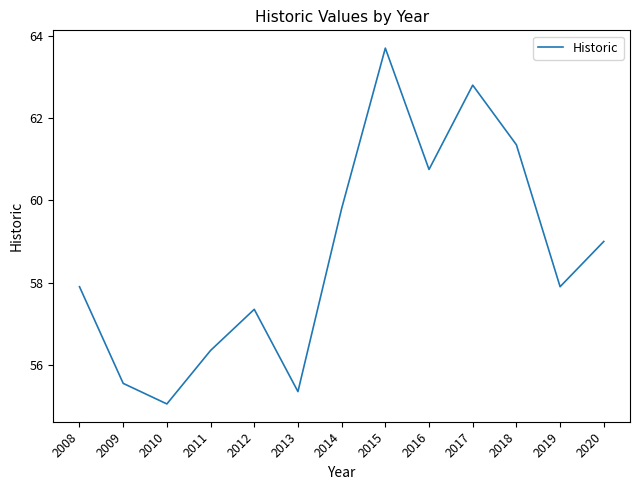

Where is the first local minimum?

2010